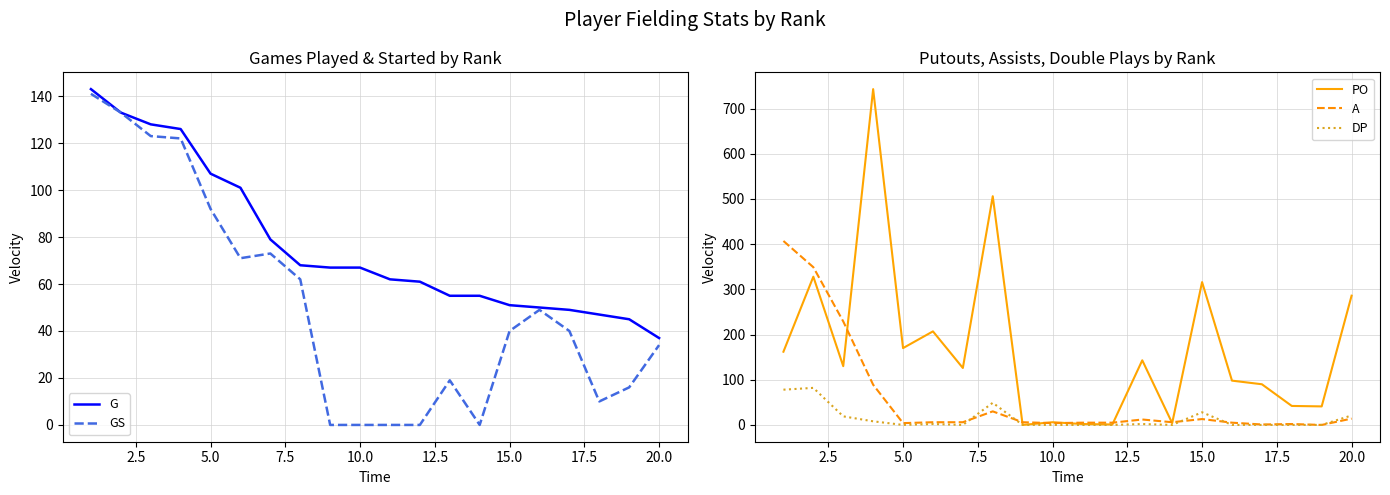

At how many categories does at least one series exceed 177?

8